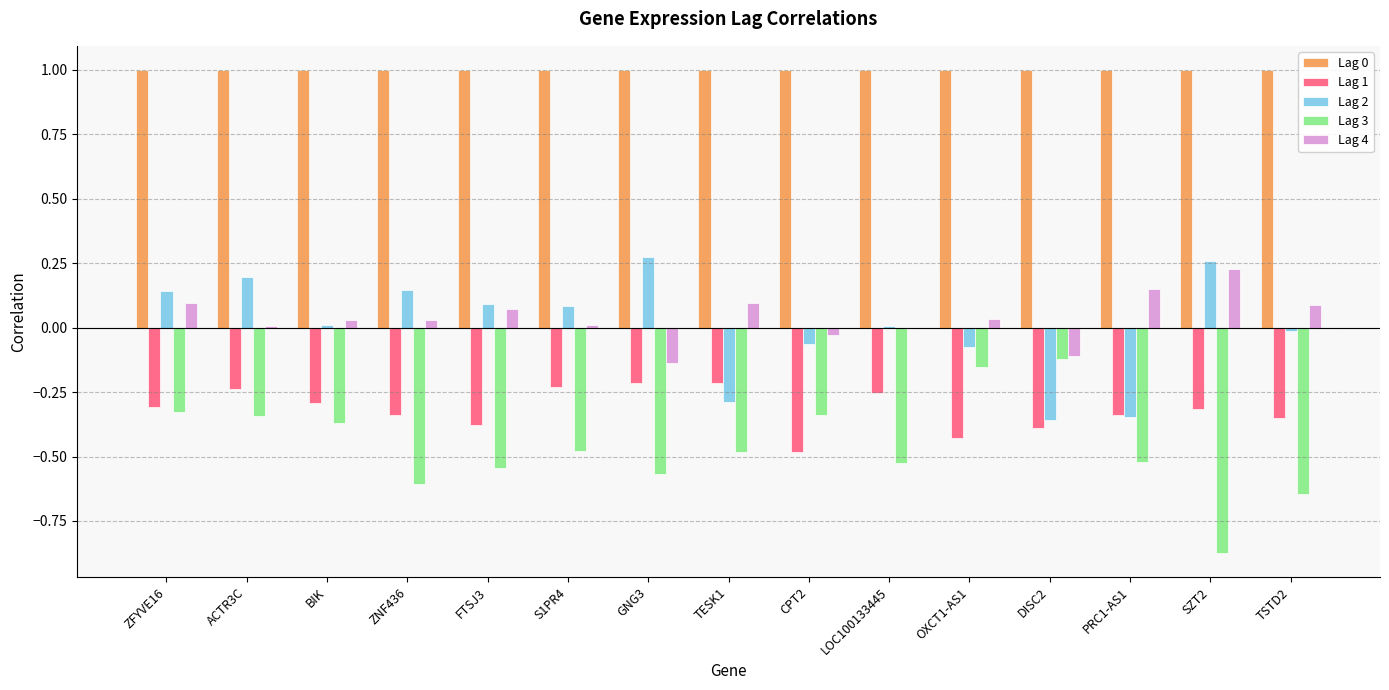

Is the value of Lag 4 at SZT2 greater than the value of Lag 1 at PRC1-AS1?

Yes